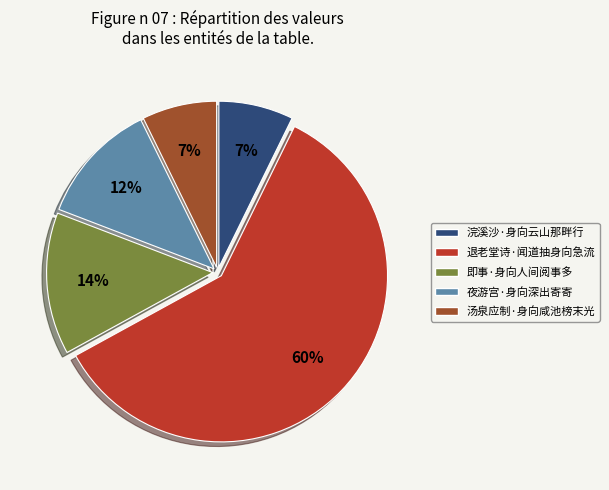

What percentage is the 夜游宫·身向深出寄寄 slice, to the nearest percent?

12%